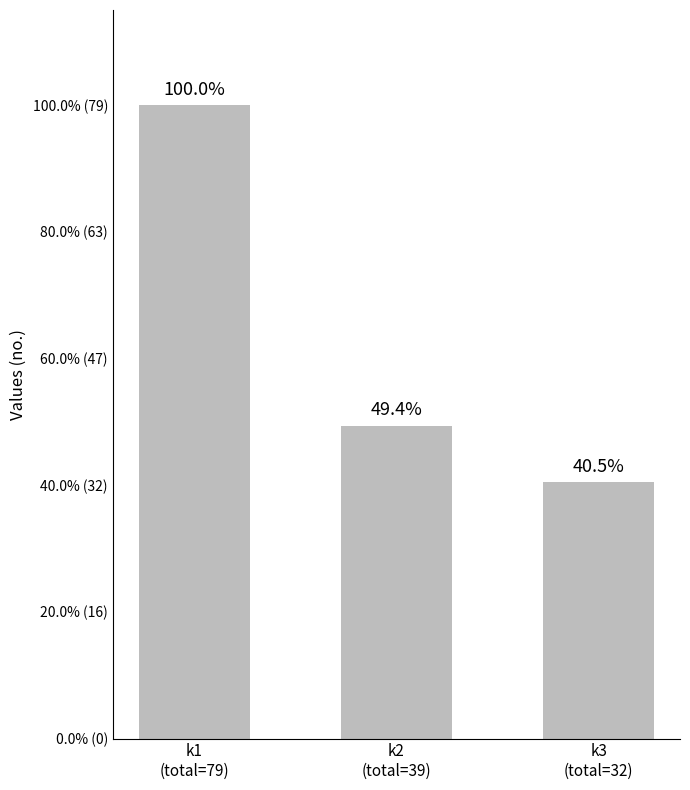

Does the chart contain stacked bars?

No